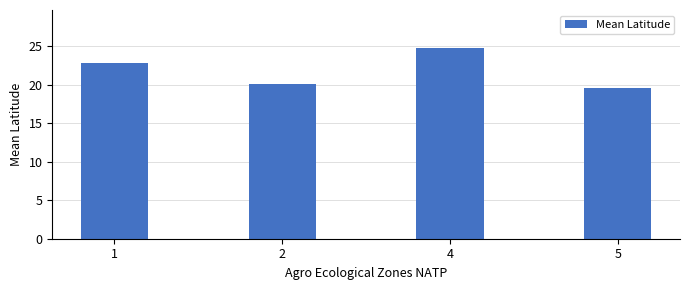

What is the value of the 4th bar from the left?

19.7